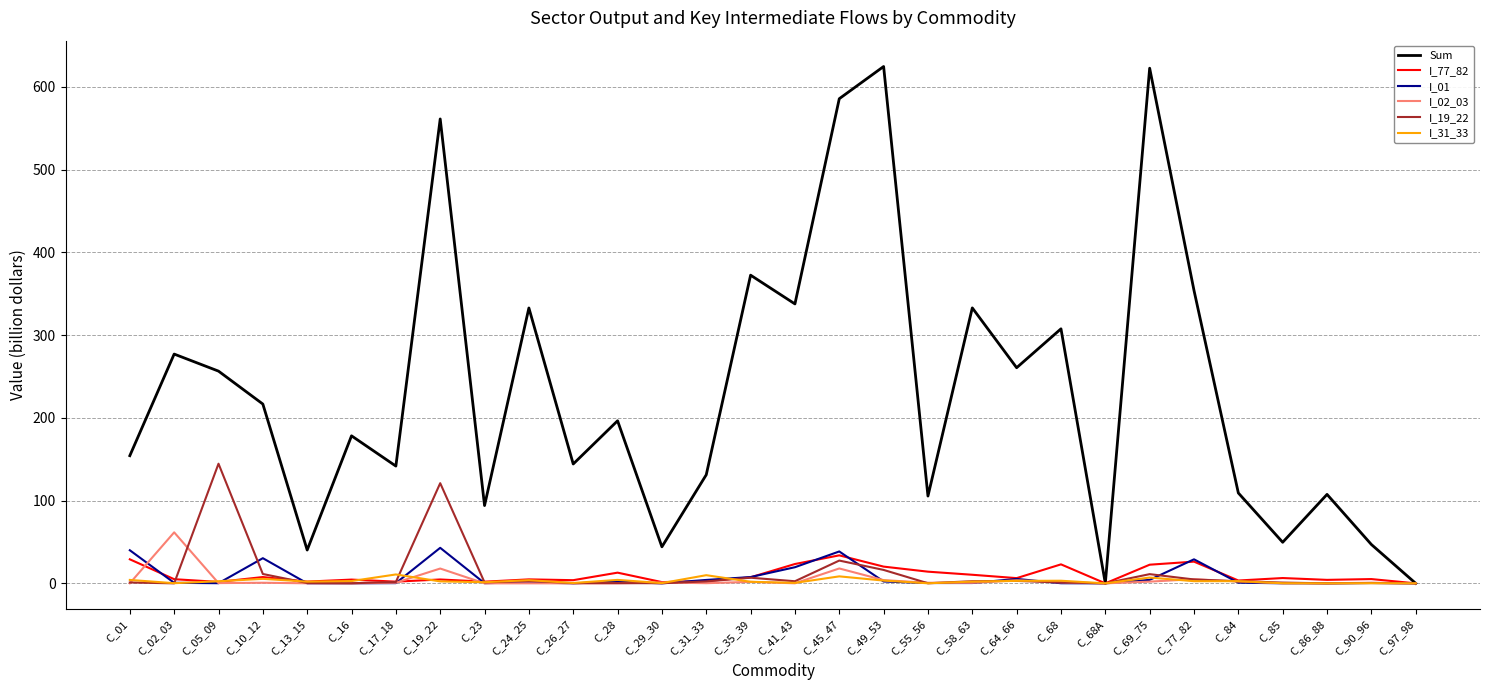

Which series changed the most between C_01 and C_45_47?

Sum